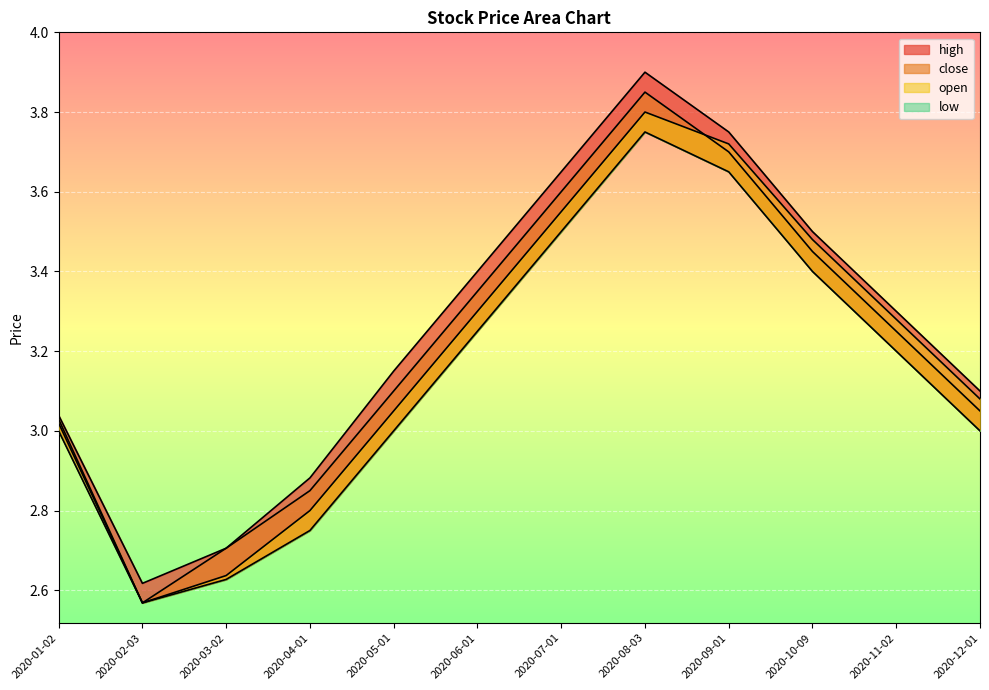

Where does the open series first go above 3?

2020-01-02